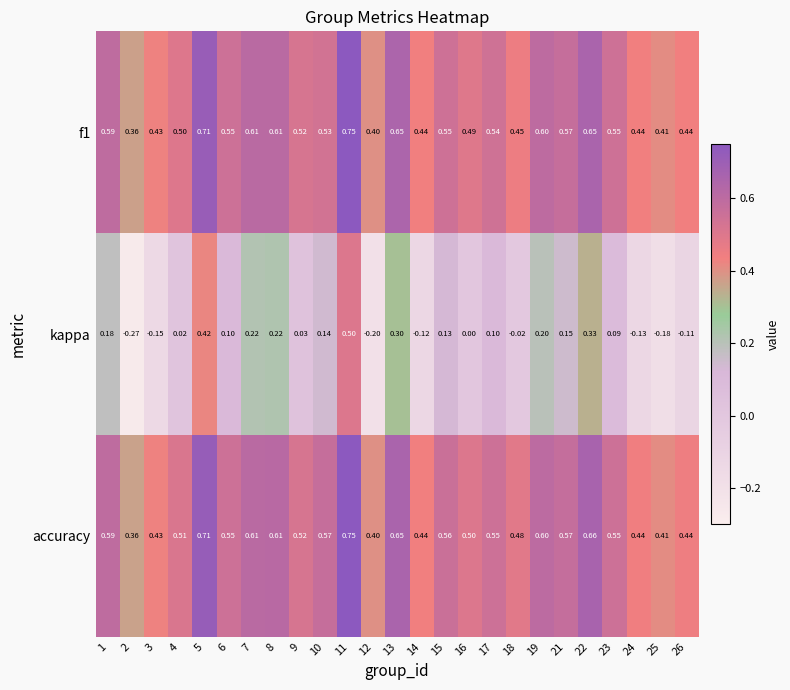

Which series changed the most between 10 and 24?

kappa